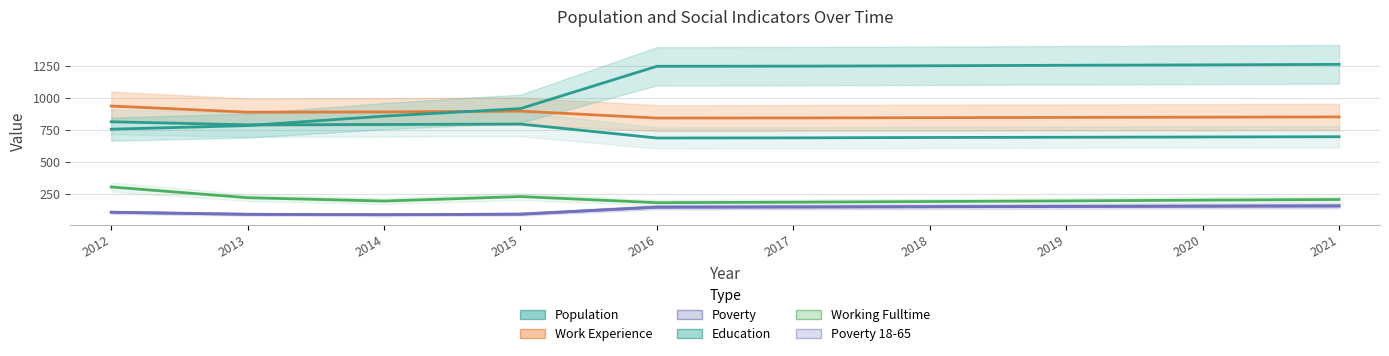

What is the difference between the maximum and minimum values in the Poverty_18to65 series?

71